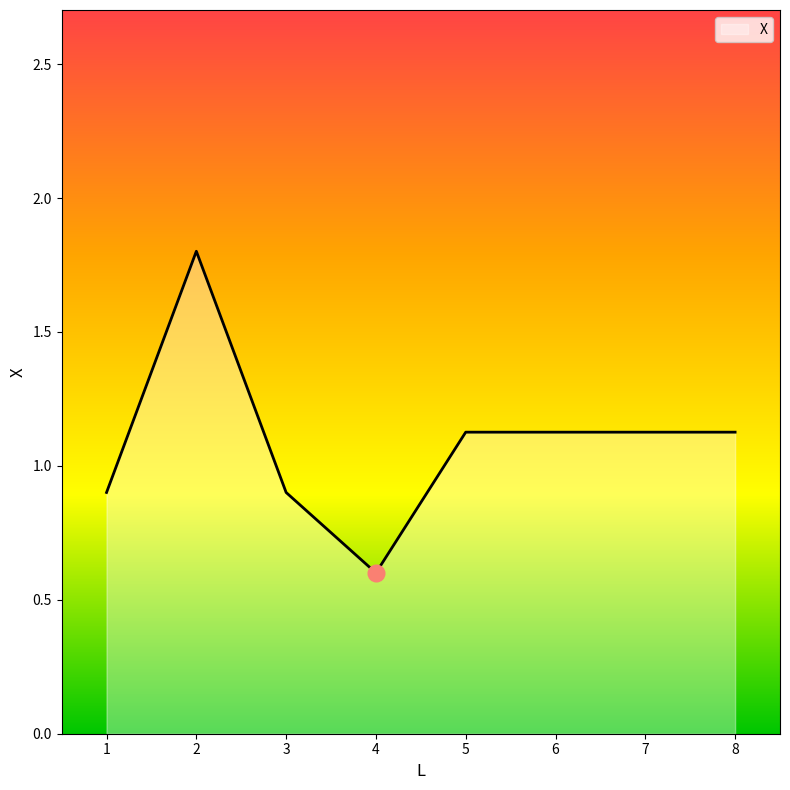

What is the greatest value displayed?

1.8